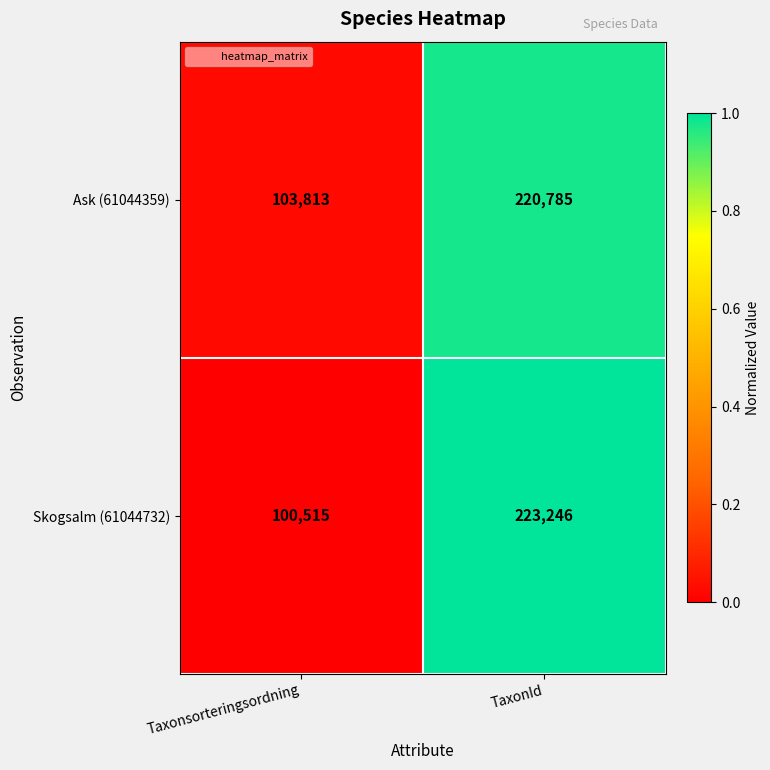

Reading left to right, list all the values displayed in this chart.

Ask (61044359): 103813	220785
Skogsalm (61044732): 100515	223246